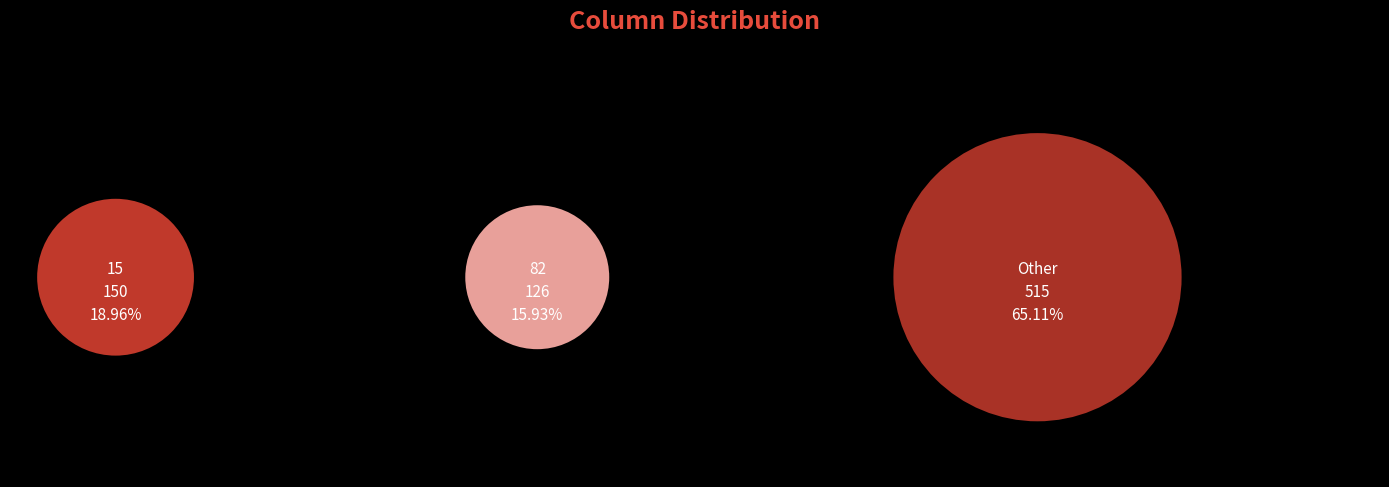

Does 7 account for over 50% of the chart?

No